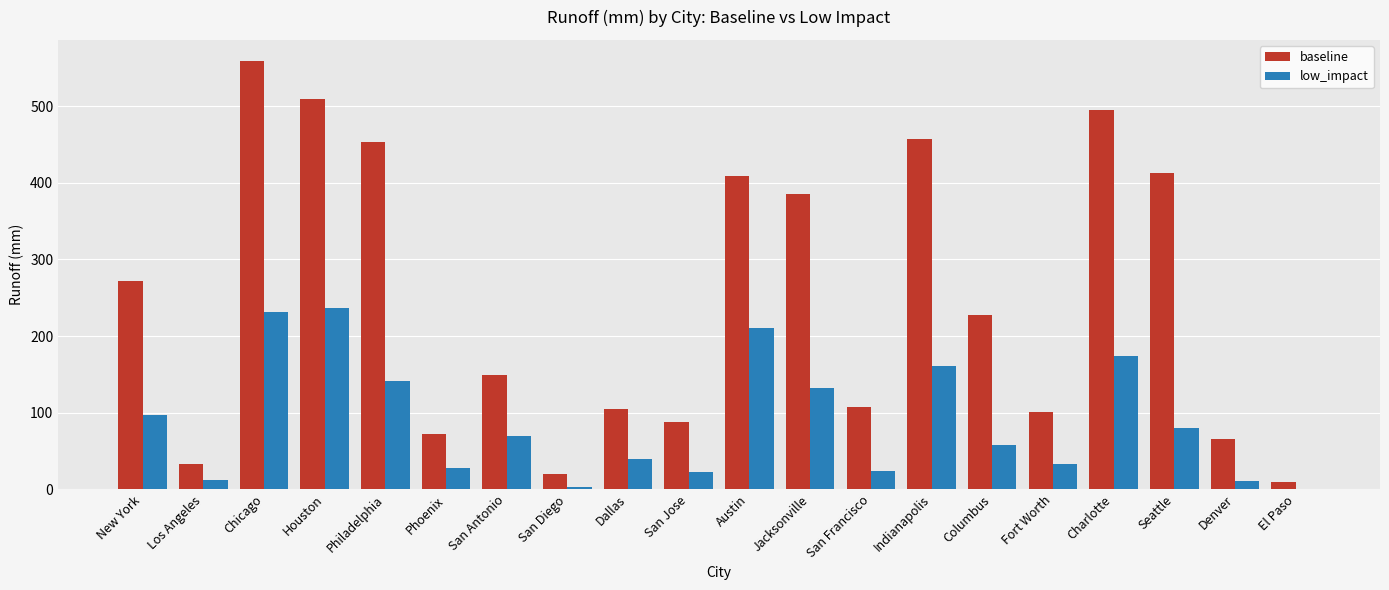

What is the maximum value shown in the chart?

558.7